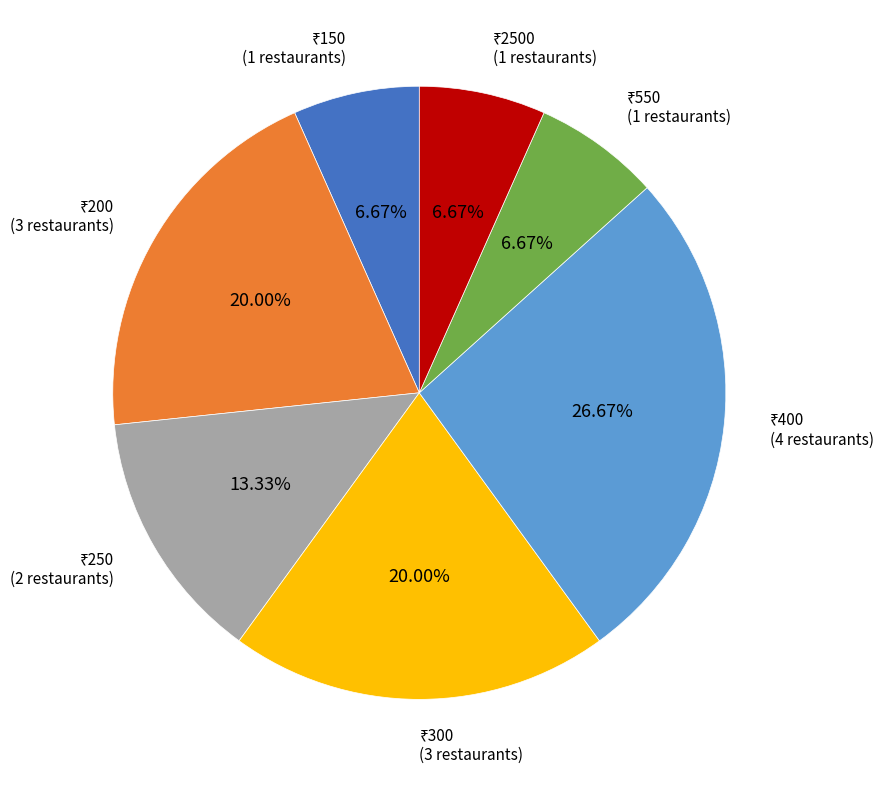

Is there a majority slice in this chart?

No